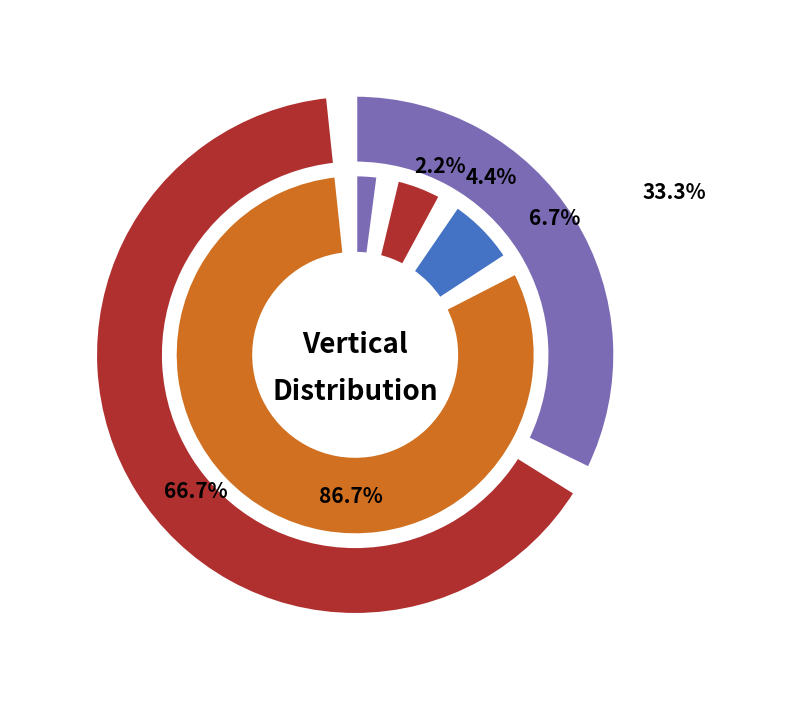

What percentage is NOT represented by Business Services?

97.8%